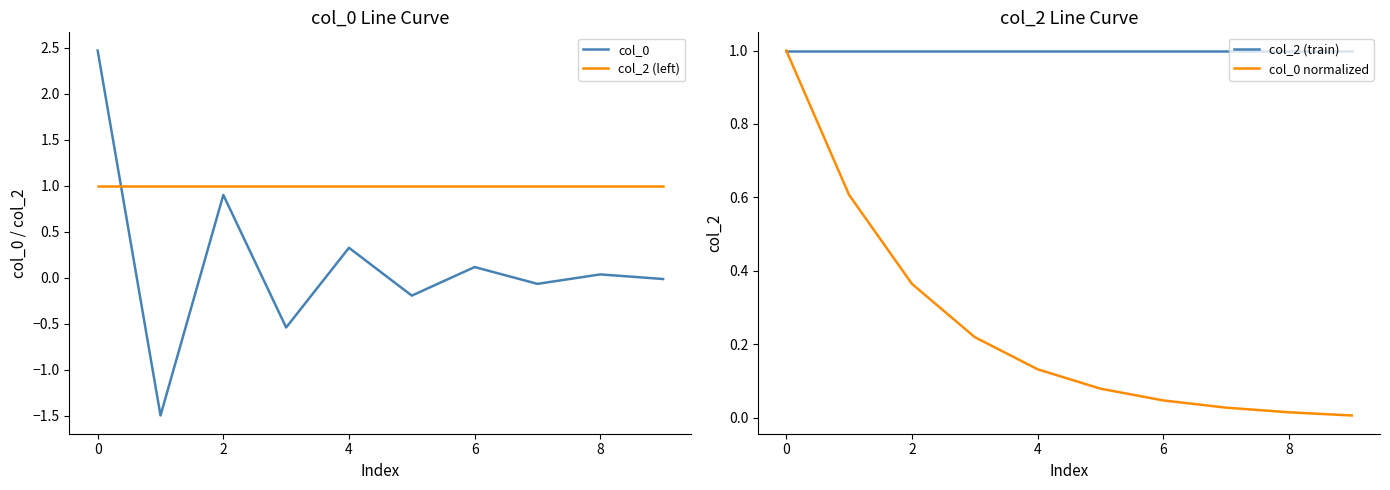

Which series has the widest spread of values?

col_0